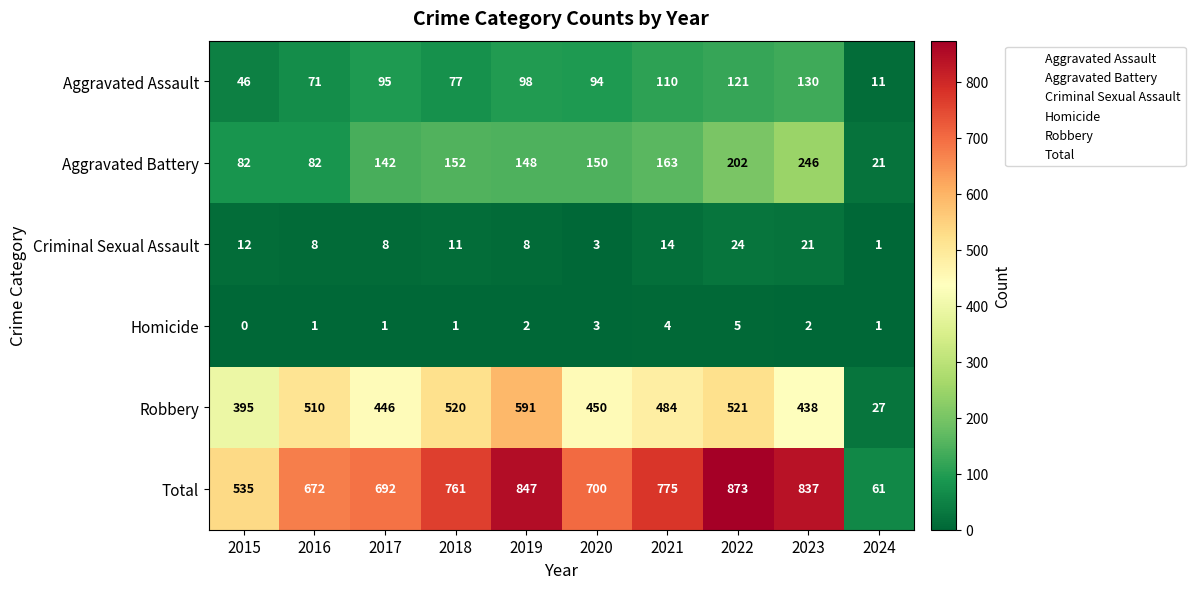

At which category is the sum across all series the highest?

2022